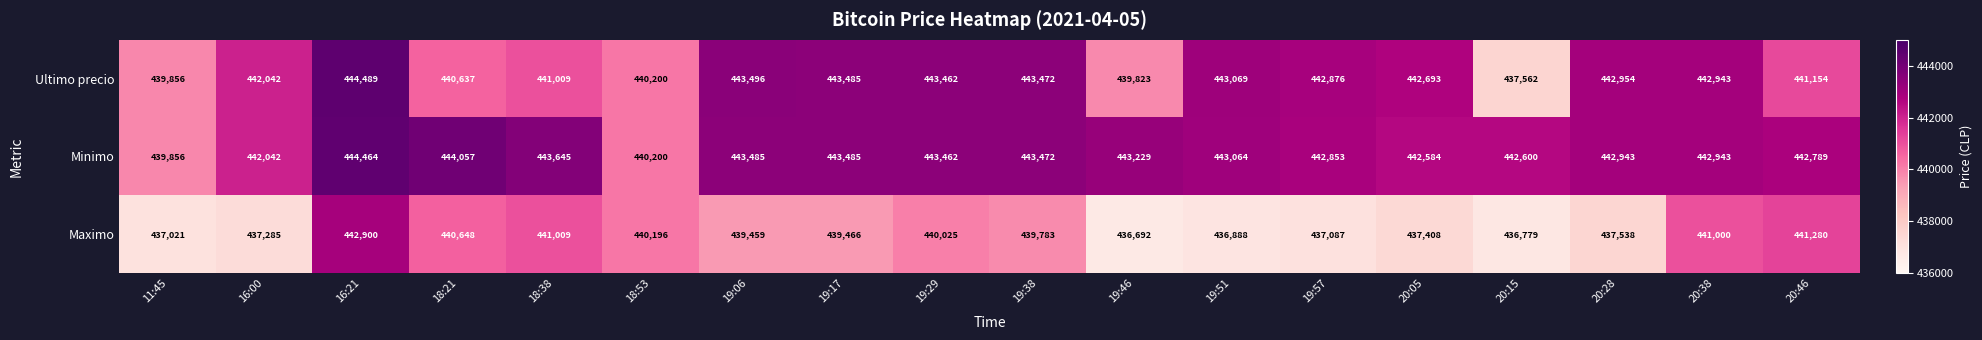

At which category is the sum across all series the highest?

16:21